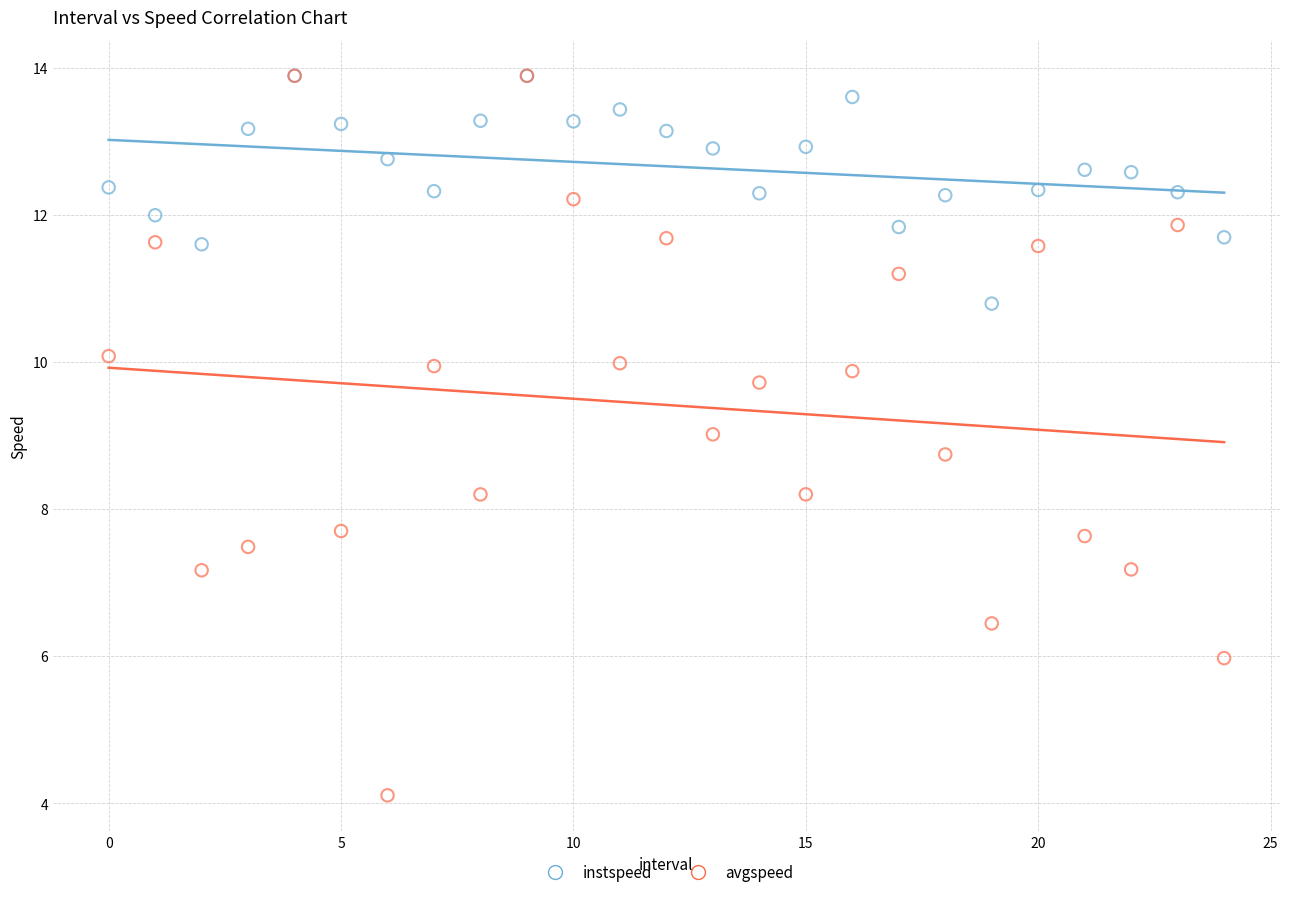

Which series has the largest Y range (max minus min)?

avgspeed